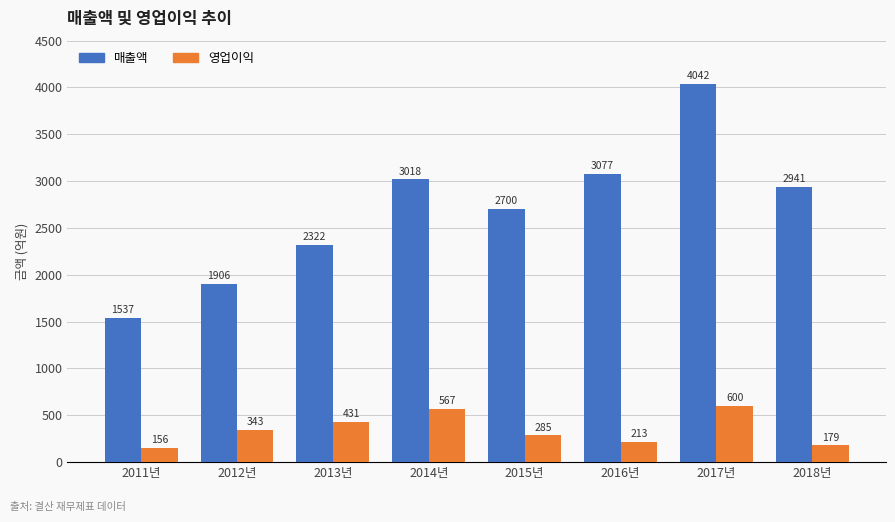

What are all the series names shown in the legend?

매출액, 영업이익